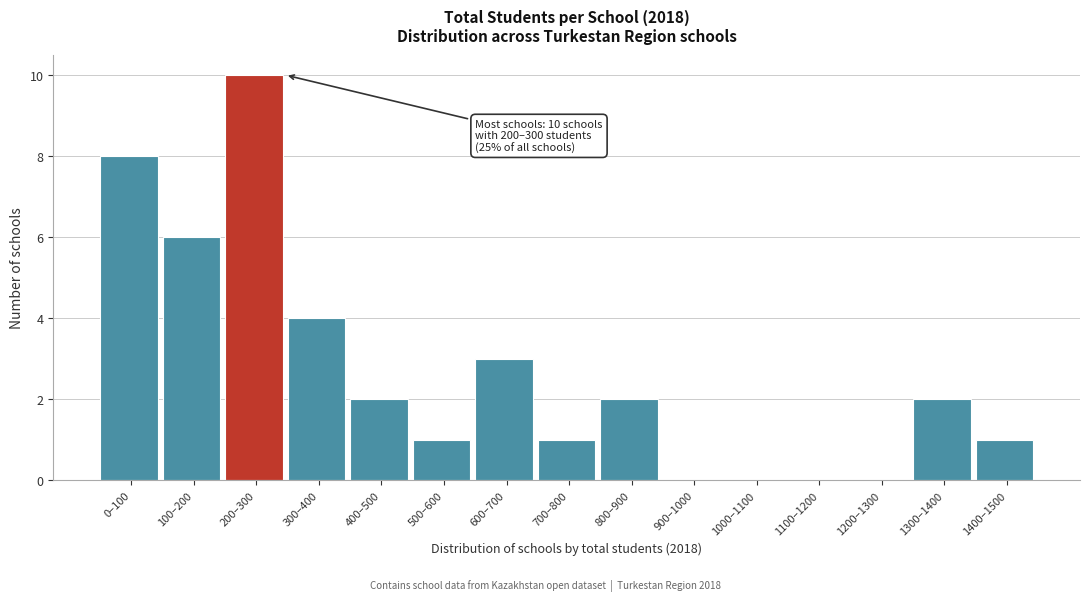

Reading left to right, extract all data points from this chart.

0–100=8	100–200=6	200–300=10	300–400=4	400–500=2	500–600=1	600–700=3	700–800=1	800–900=2	900–1000=0	1000–1100=0	1100–1200=0	1200–1300=0	1300–1400=2	1400–1500=1